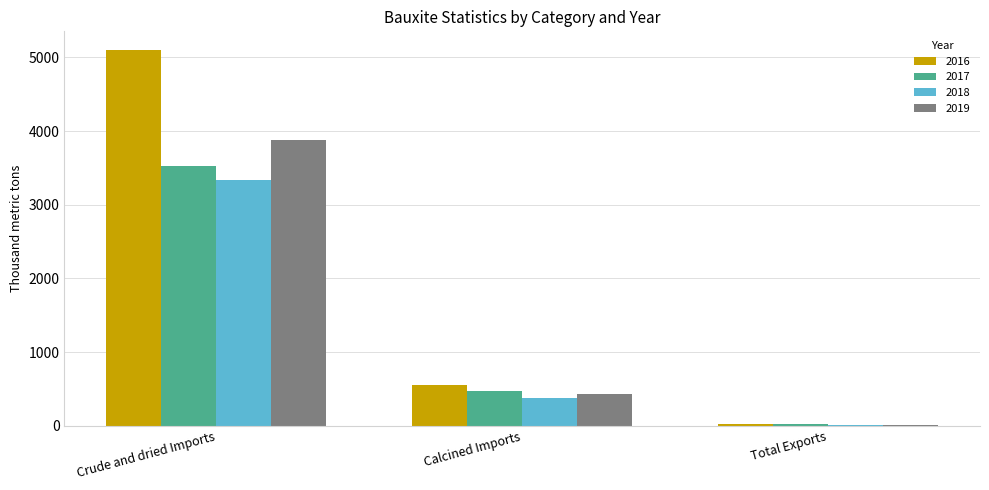

What is the greatest value displayed?

5100